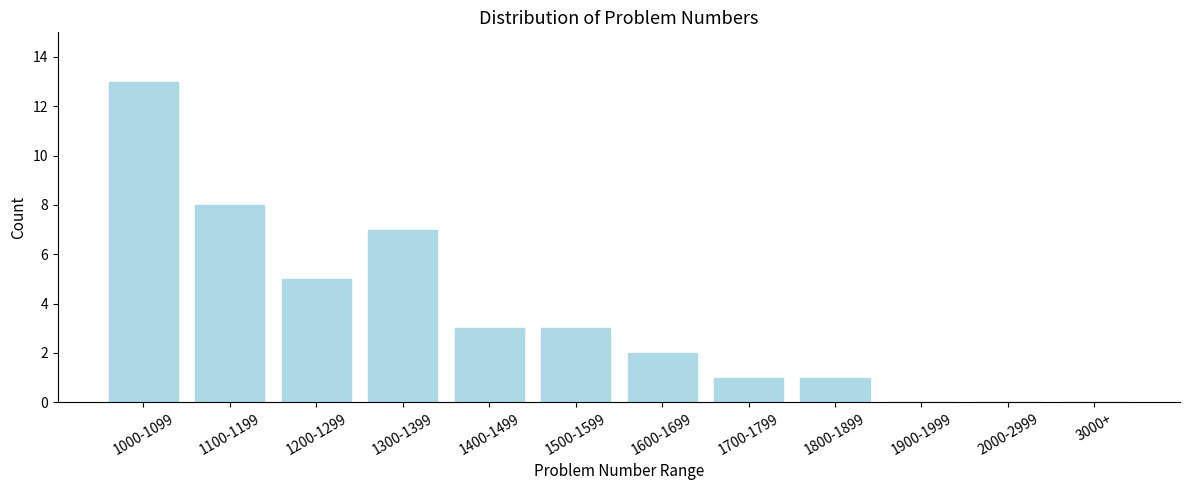

Reading right to left, transcribe all the data shown in this chart.

3000+=0	2000-2999=0	1900-1999=0	1800-1899=1	1700-1799=1	1600-1699=2	1500-1599=3	1400-1499=3	1300-1399=7	1200-1299=5	1100-1199=8	1000-1099=13